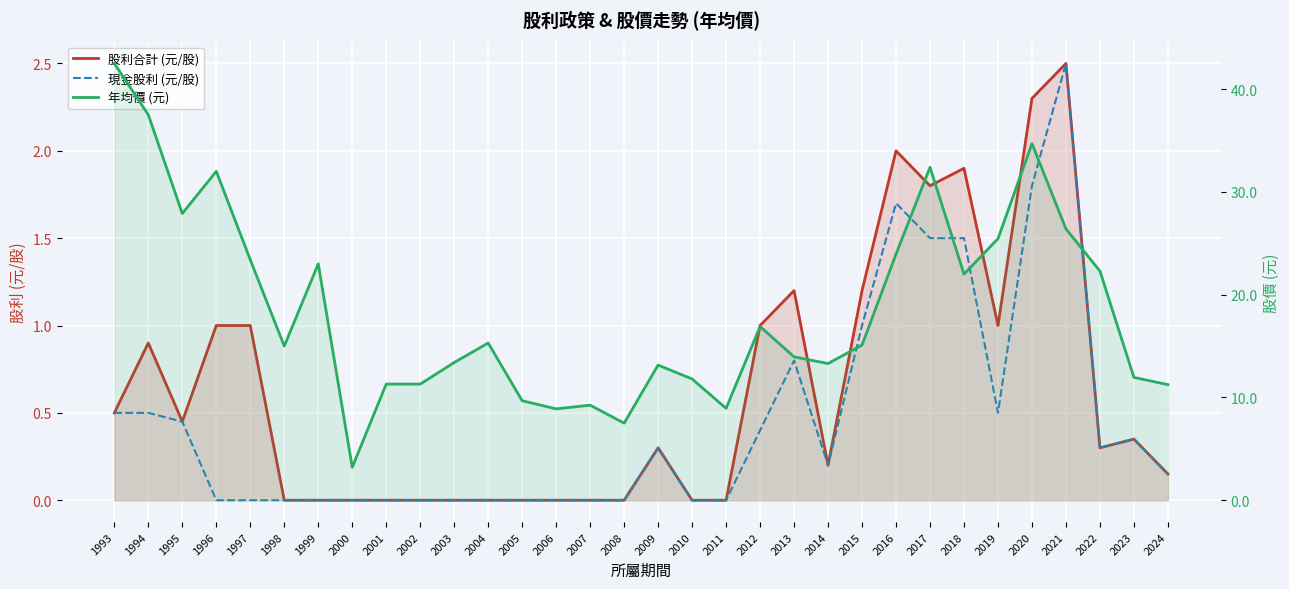

True or false: 年均價 (元) and 現金股利 (元/股) cross at least once.

False